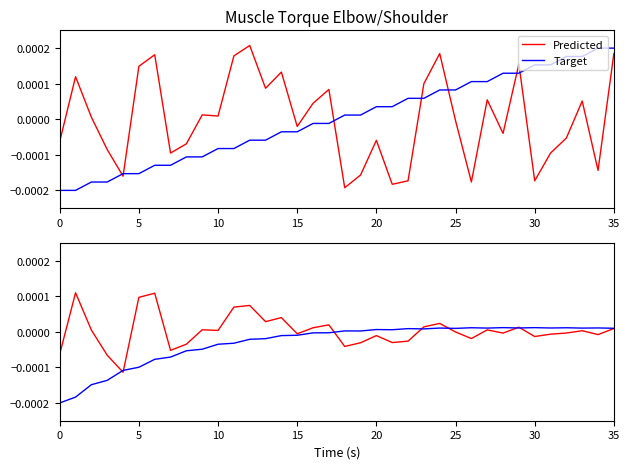

How many lines are shown in the chart?

2